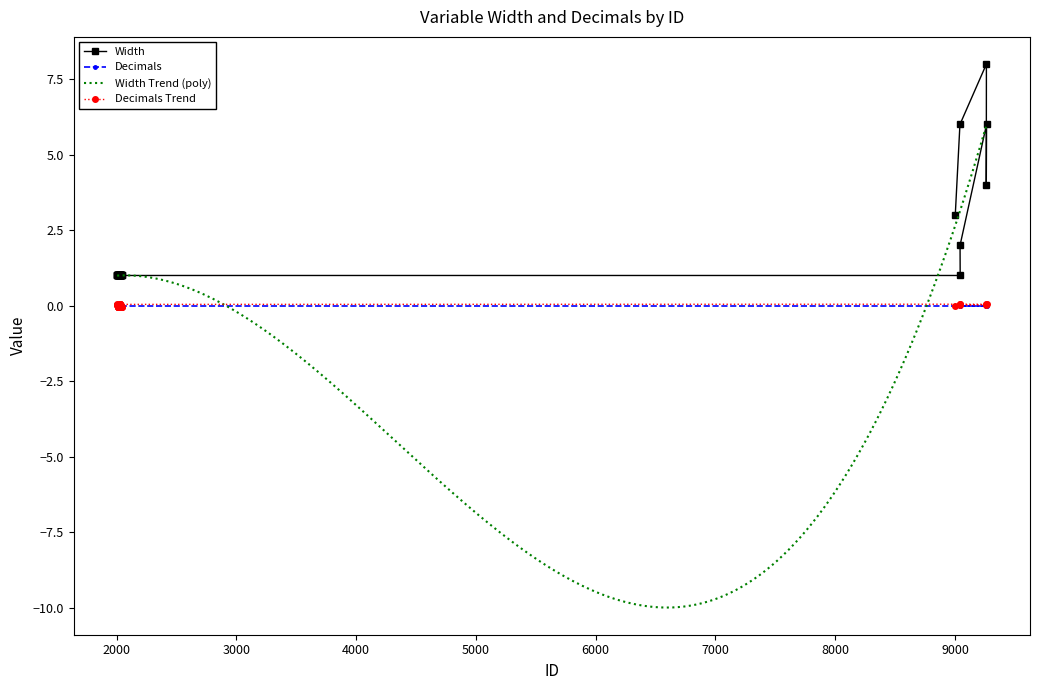

What is the value of the Width point at the 1st from the left?

1.0